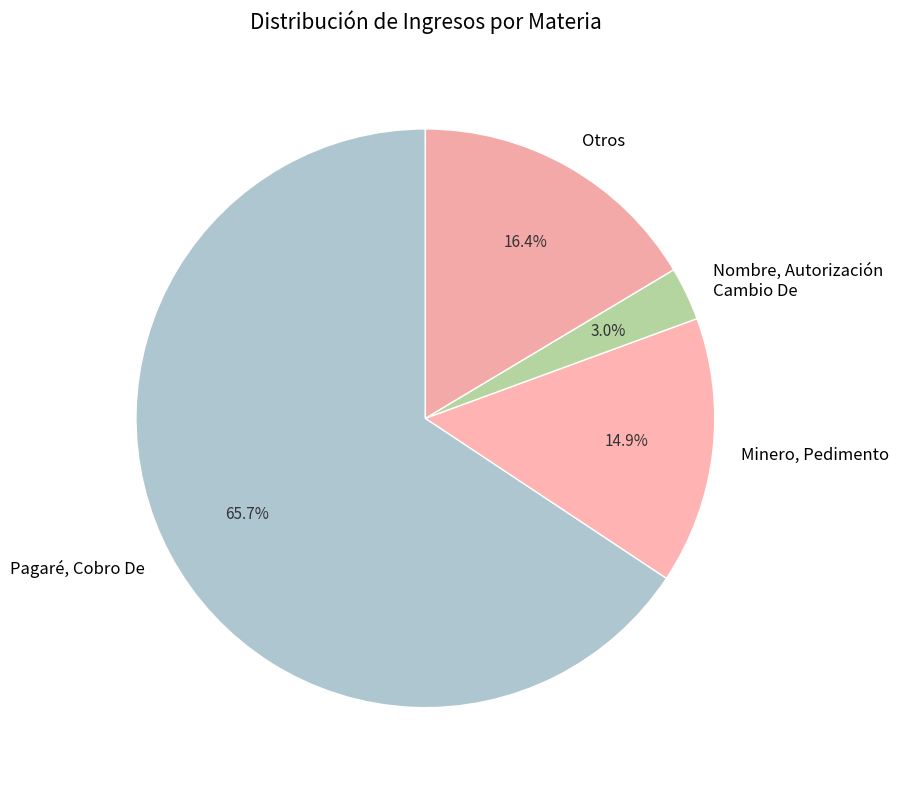

Which slice is the largest?

Pagaré, Cobro De